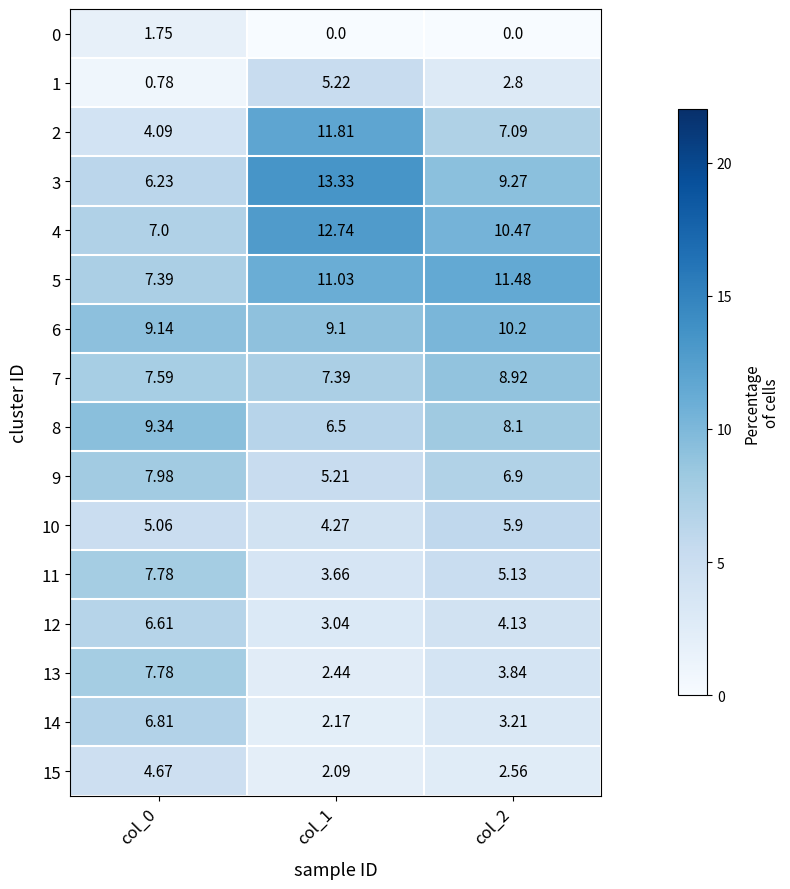

How many data points does each series have?

3